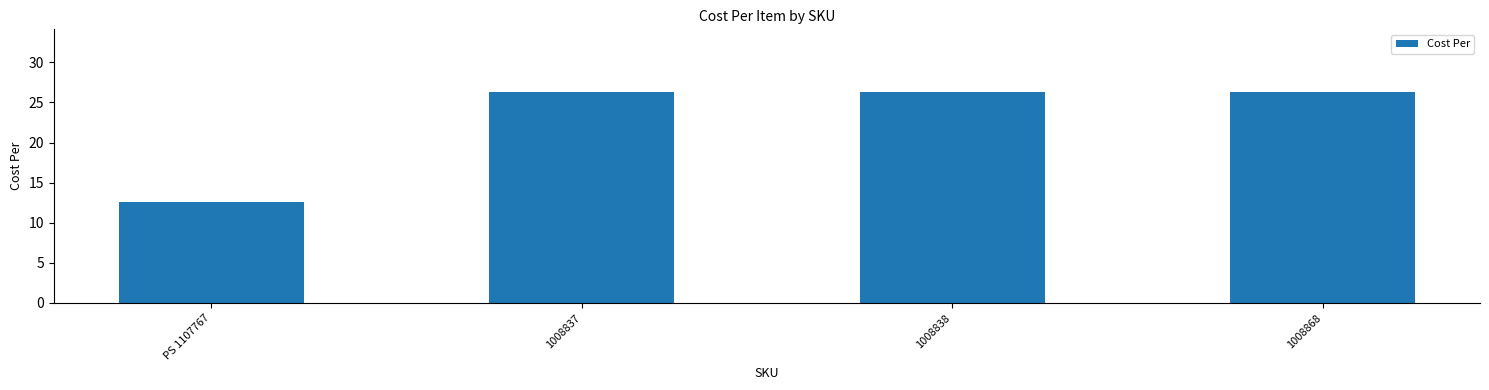

What is the smallest value displayed?

12.6